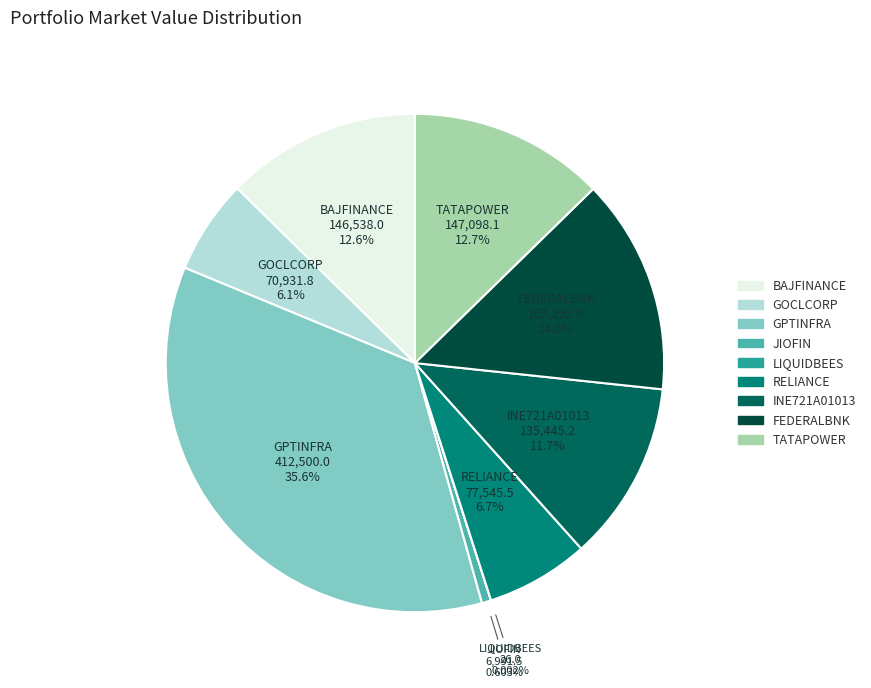

Which category has the biggest portion of the pie?

GPTINFRA